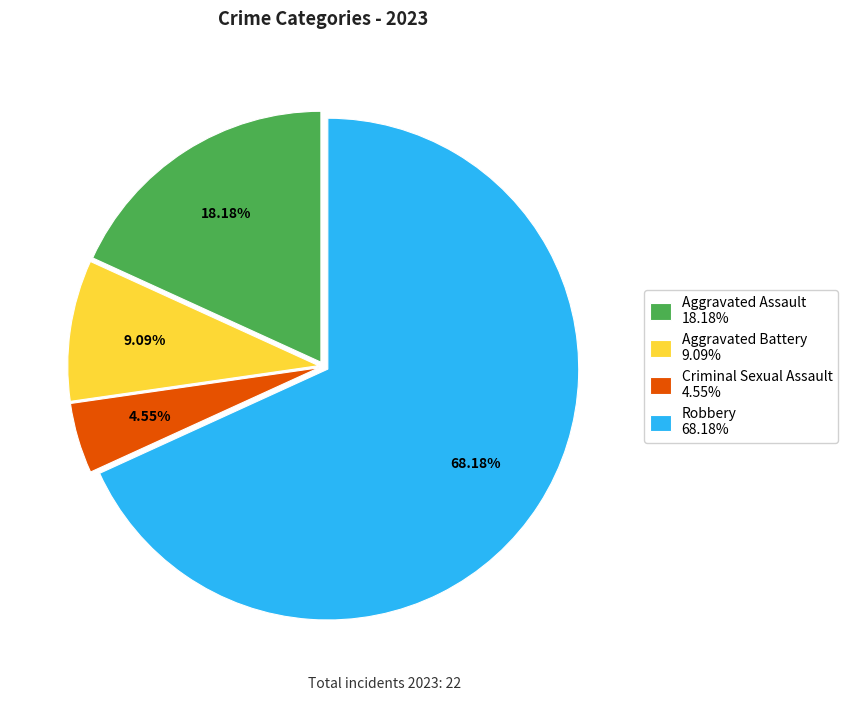

Which category has the biggest portion of the pie?

Robbery